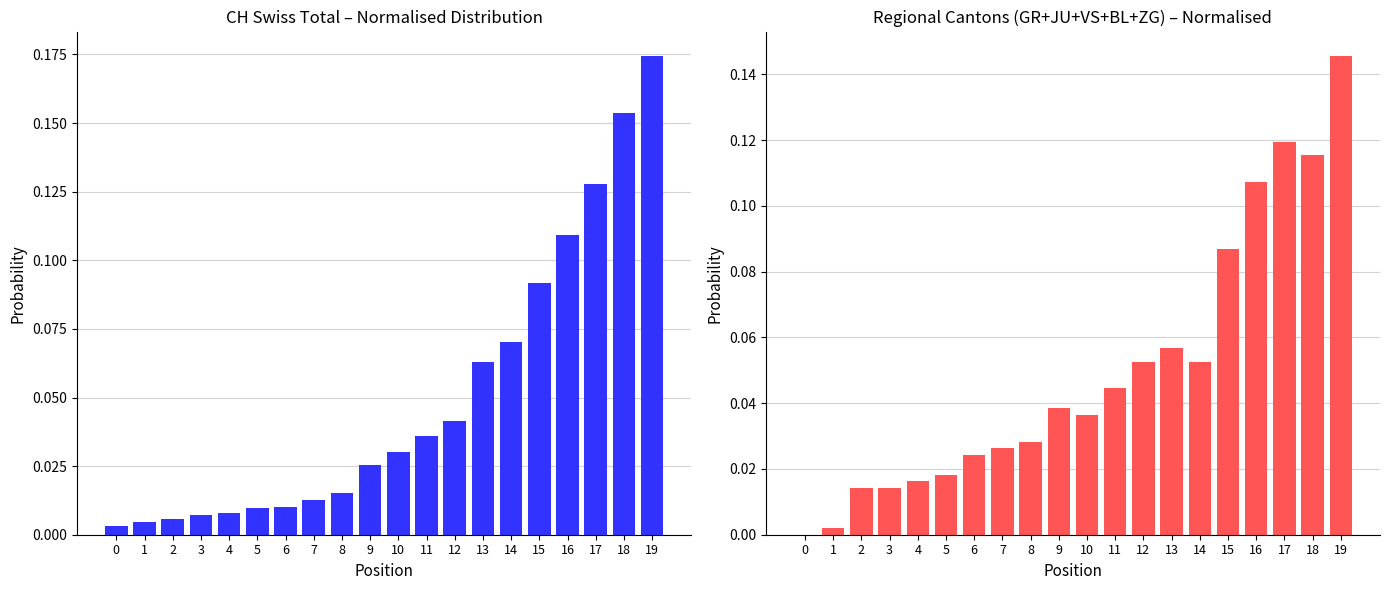

What is the sum of all Regional Cantons values?

1.0